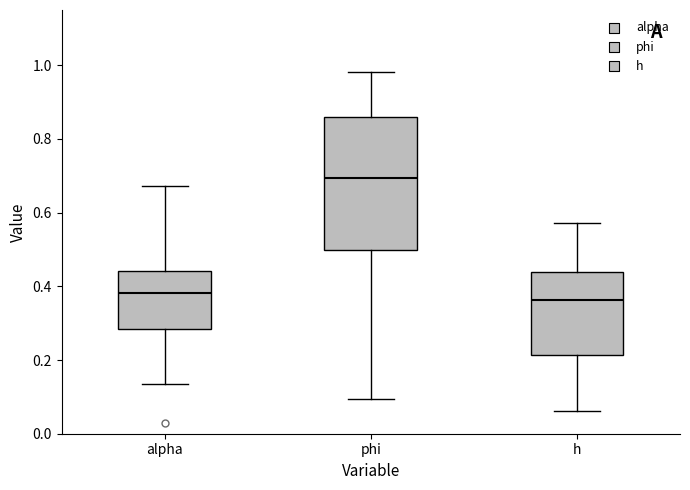

Comparing the boxes themselves (not the whiskers), which one is the tallest?

phi